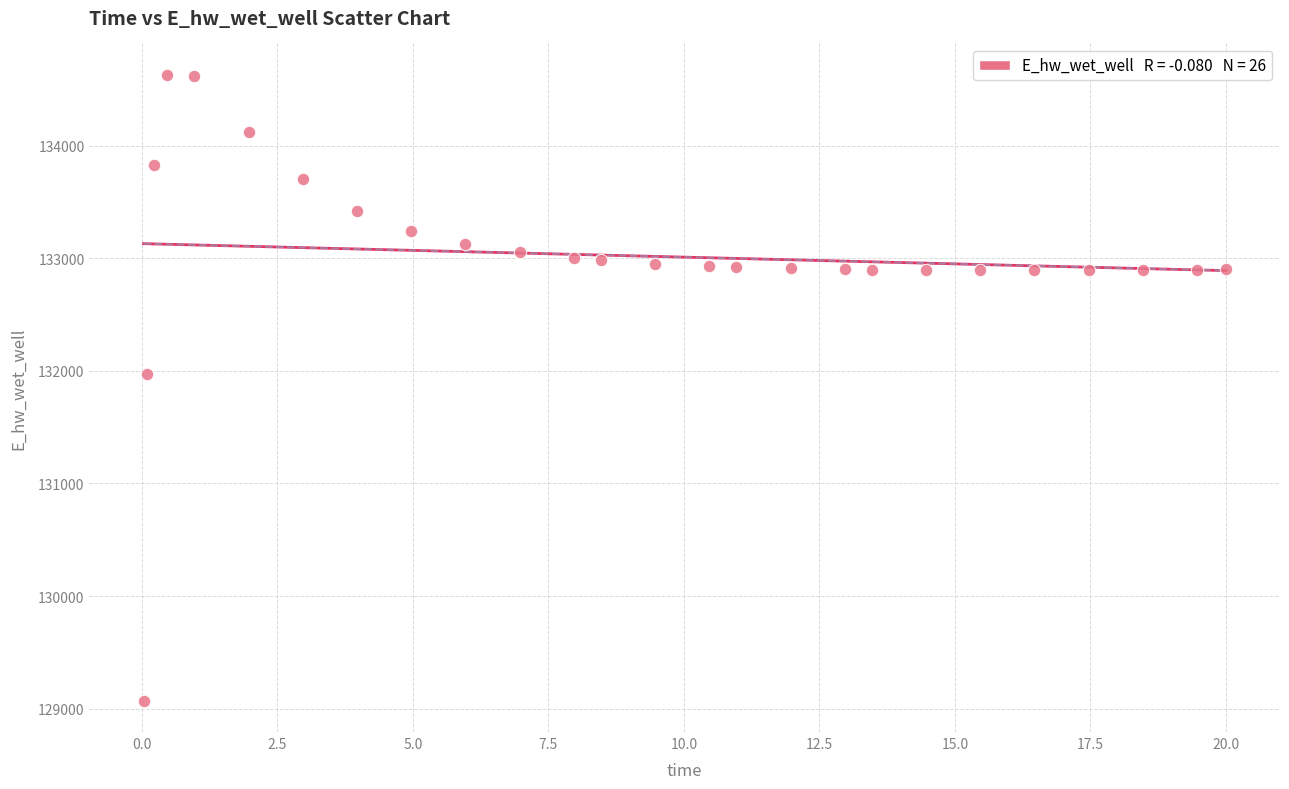

What is the range of Y values (max minus min)?

5558.5